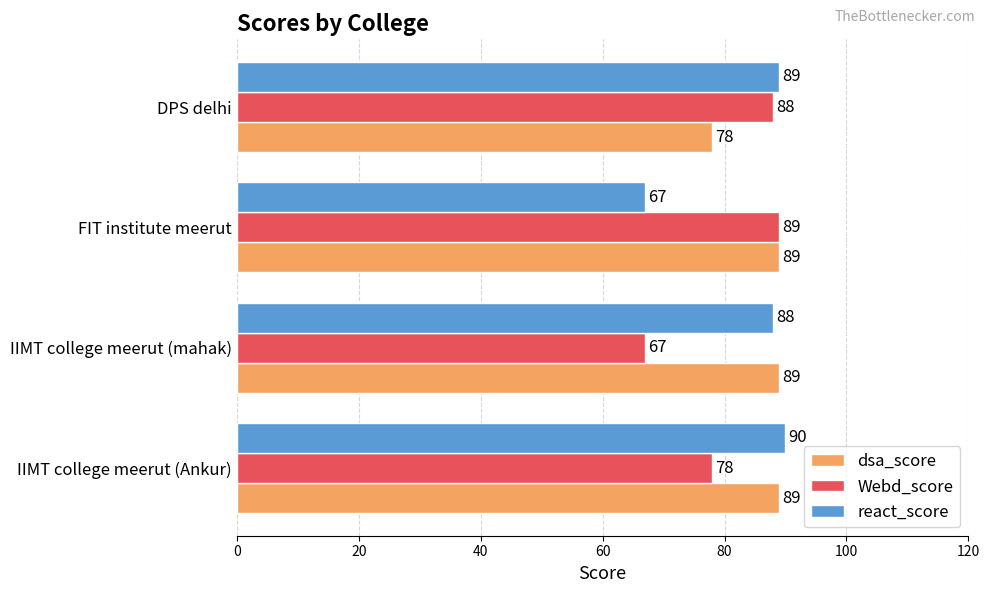

Read the Webd_score value at IIMT college meerut (Ankur), to the nearest 5.

80